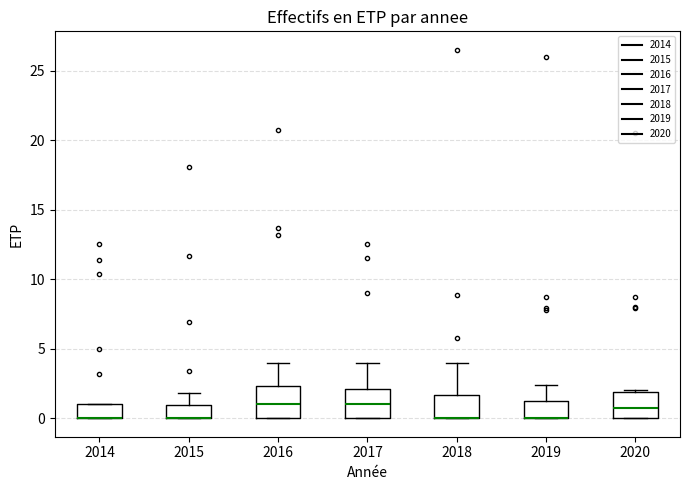

Reading left to right, read every box against the y-axis: the position of its median line, the range the box covers, and the ends of its whiskers. The values are not printed on the chart, so give them approximately, as read against the axis.

2014: median 0.0 (drawn on the box's lower edge), box 0.0 to 1.0, whiskers 0.0 to 1.0
2015: median 0.0 (drawn on the box's lower edge), box 0.0 to 1.0, whiskers 0.0 to 2.0
2016: median 1.0, box 0.0 to 2.5, whiskers 0.0 to 4.0
2017: median 1.0, box 0.0 to 2.0, whiskers 0.0 to 4.0
2018: median 0.0 (drawn on the box's lower edge), box 0.0 to 1.5, whiskers 0.0 to 4.0
2019: median 0.0 (drawn on the box's lower edge), box 0.0 to 1.5, whiskers 0.0 to 2.5
2020: median 1.0, box 0.0 to 2.0, whiskers 0.0 to 2.0